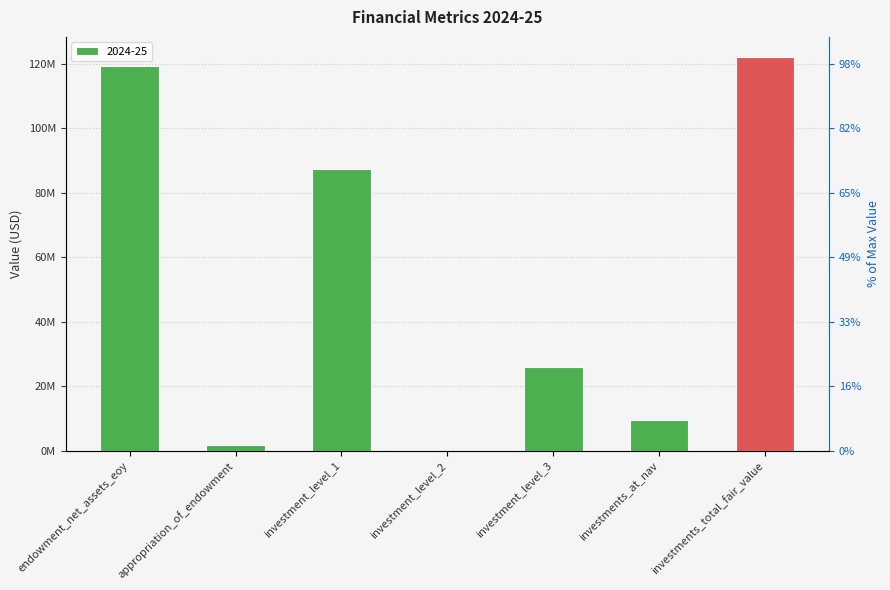

At which label is the value closest to 61150334?

investment_level_1